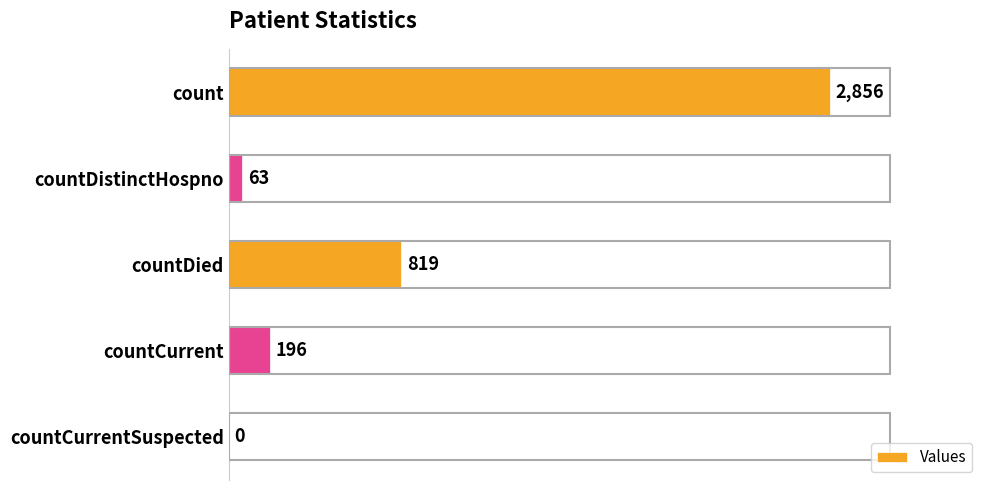

The value at countCurrentSuspected is 0. True or false?

True